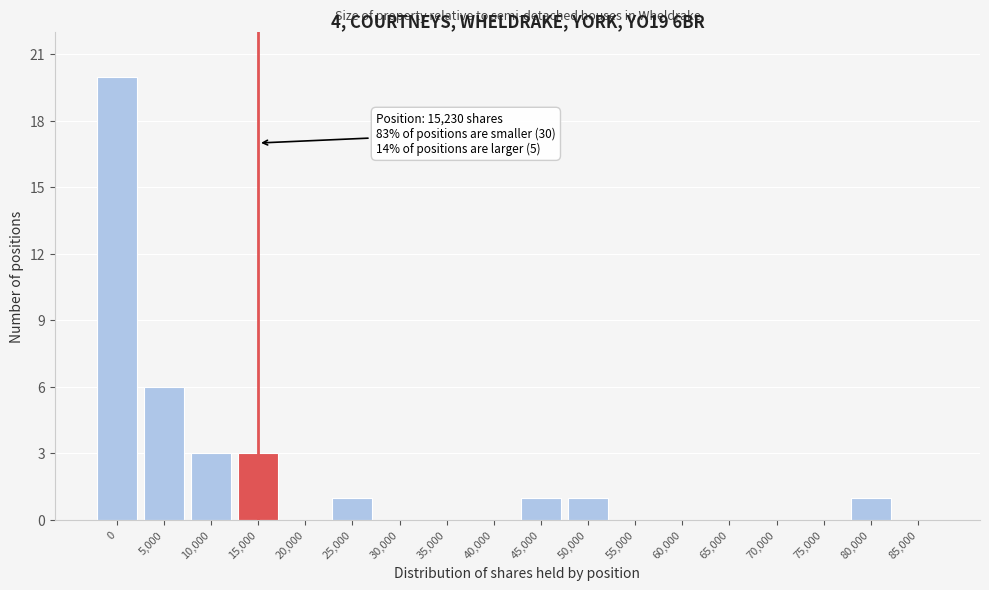

Reading left to right, extract all data points from this chart.

0=20	5,000=6	10,000=3	15,000=3	20,000=0	25,000=1	30,000=0	35,000=0	40,000=0	45,000=1	50,000=1	55,000=0	60,000=0	65,000=0	70,000=0	75,000=0	80,000=1	85,000=0